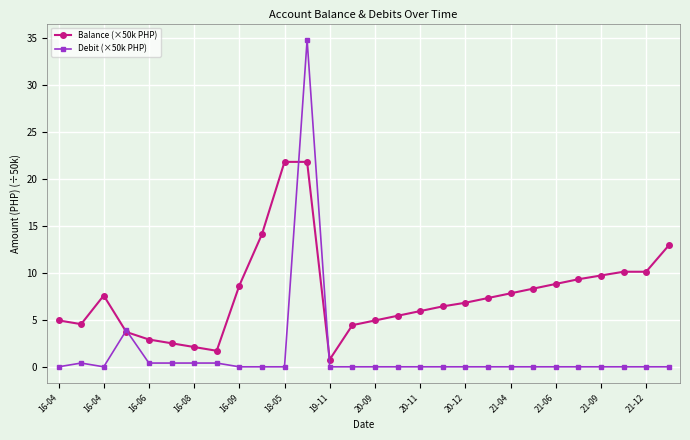

Rank the series by their maximum value, from lowest to highest.

Balance (×50k PHP), Debit (×50k PHP)